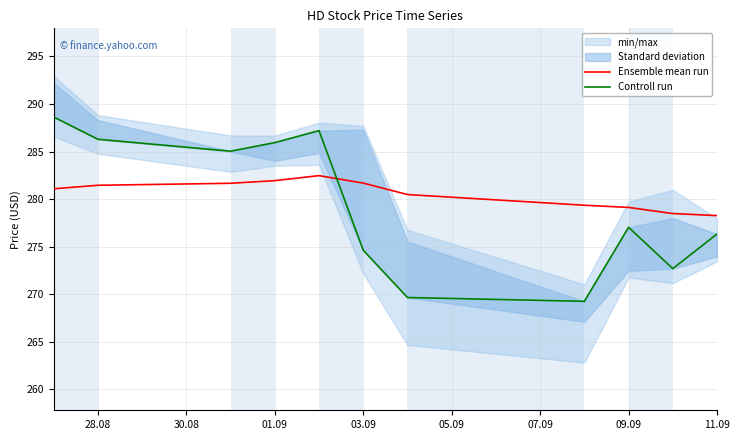

The Ensemble mean run series shows 278.3 at 11.09. True or false?

True